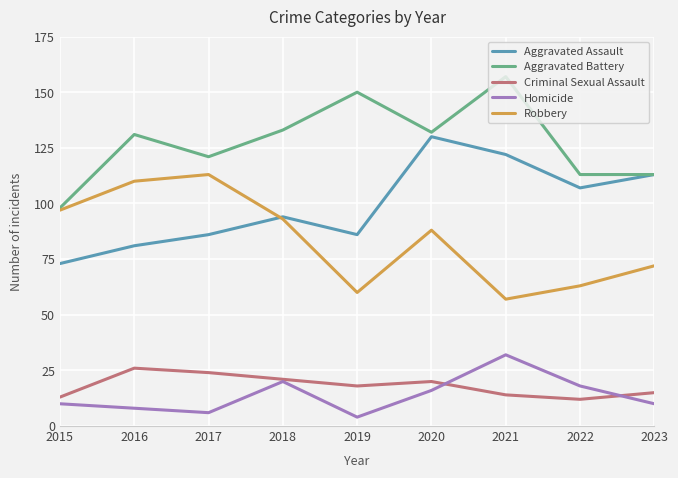

At which category does Robbery reach its first local valley?

2019